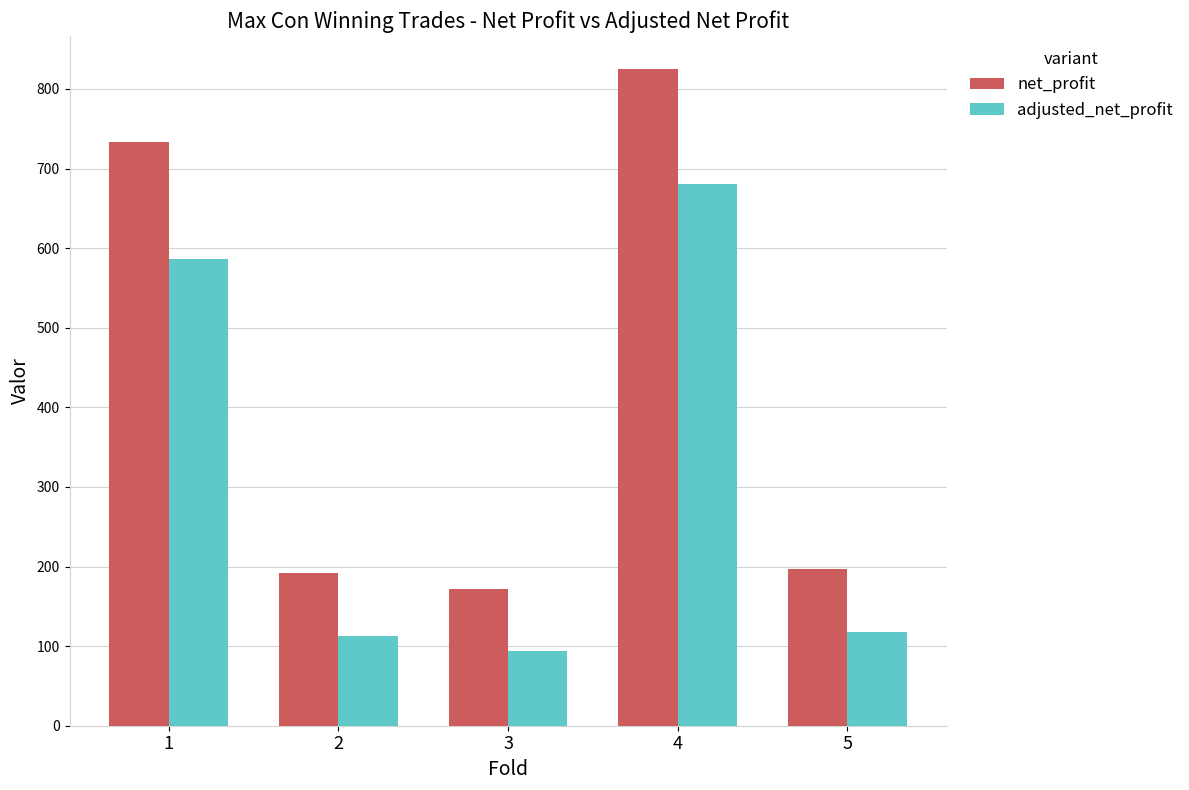

How many data points in net_profit are less than 196?

2